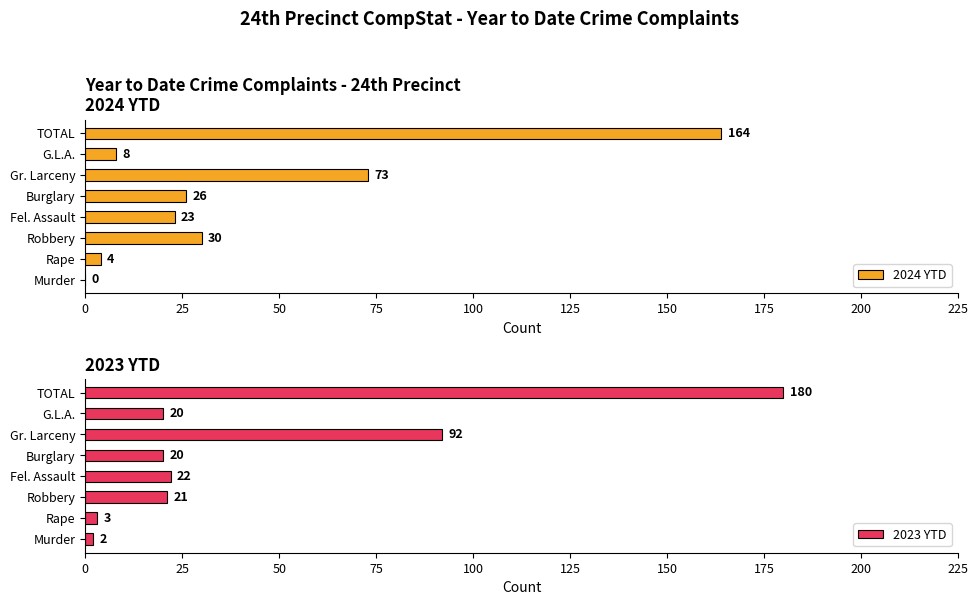

Reading right to left, transcribe all the data shown in this chart.

2024 YTD: 164	8	73	26	23	30	4	0
2023 YTD: 180	20	92	20	22	21	3	2